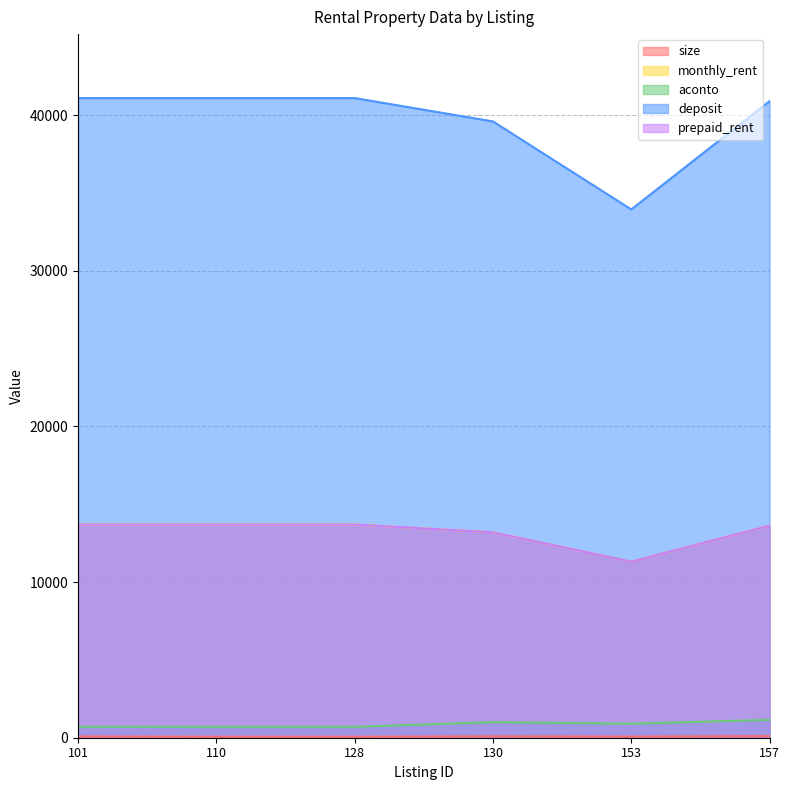

True or false: aconto and deposit intersect in this chart.

False